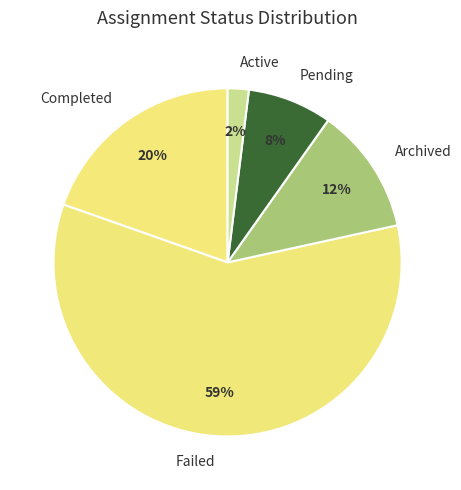

To the nearest percent, what is the difference between the Pending and Active slice percentages?

6%